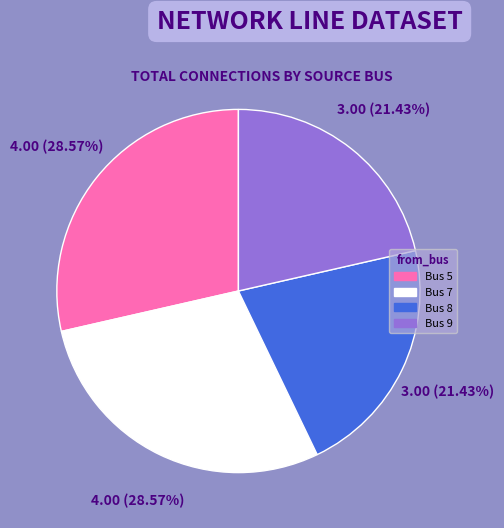

Is it true that Bus 7 is 37% of the pie?

False